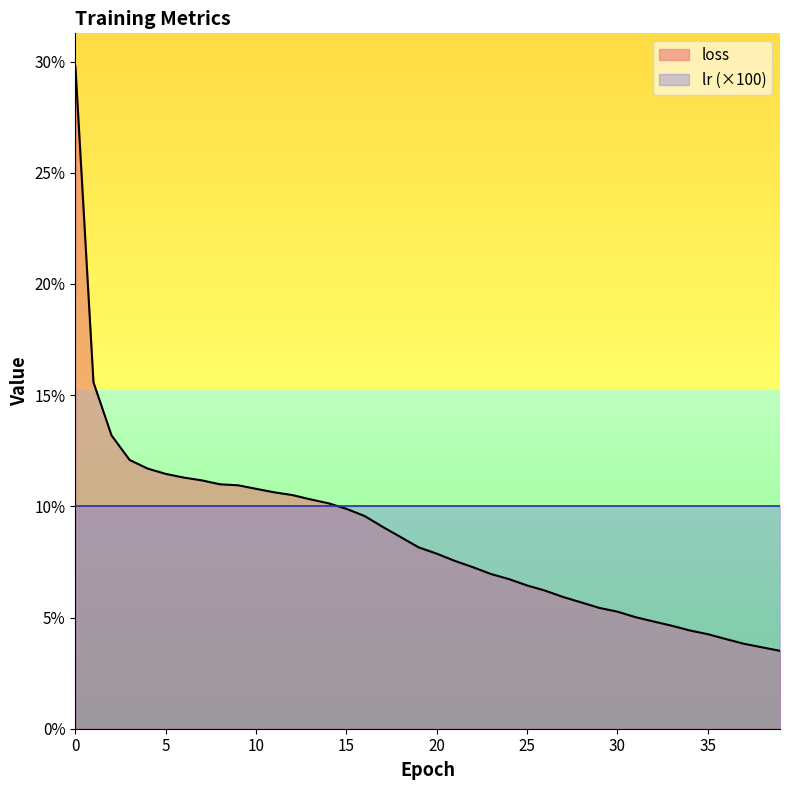

Rank the categories by value from lowest to highest.

39, 38, 37, 36, 35, 34, 33, 32, 31, 30, 29, 28, 27, 26, 25, 24, 23, 22, 21, 20, 19, 18, 17, 16, 15, 14, 13, 12, 11, 10, 9, 8, 7, 6, 5, 4, 3, 2, 1, 0